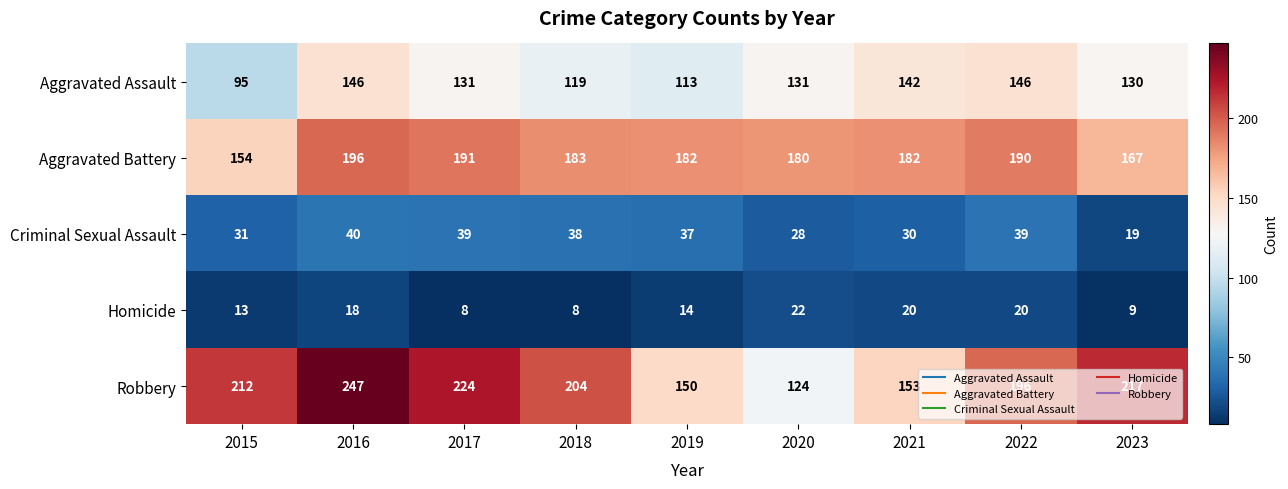

What is the maximum value for Aggravated Battery?

196